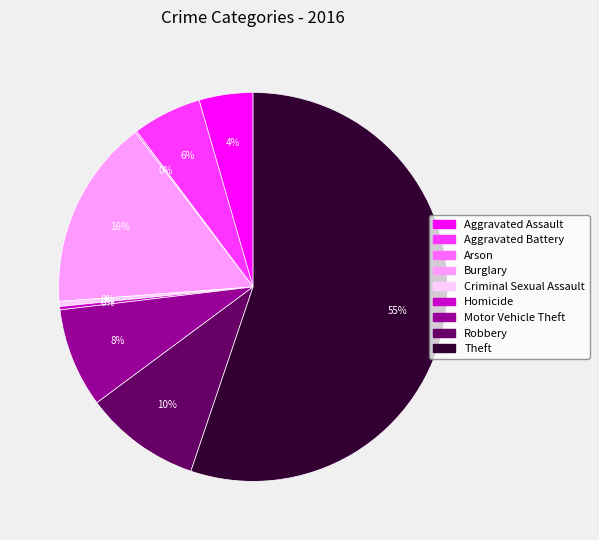

To the nearest percent, what is the difference between the Theft and Motor Vehicle Theft slice percentages?

47%